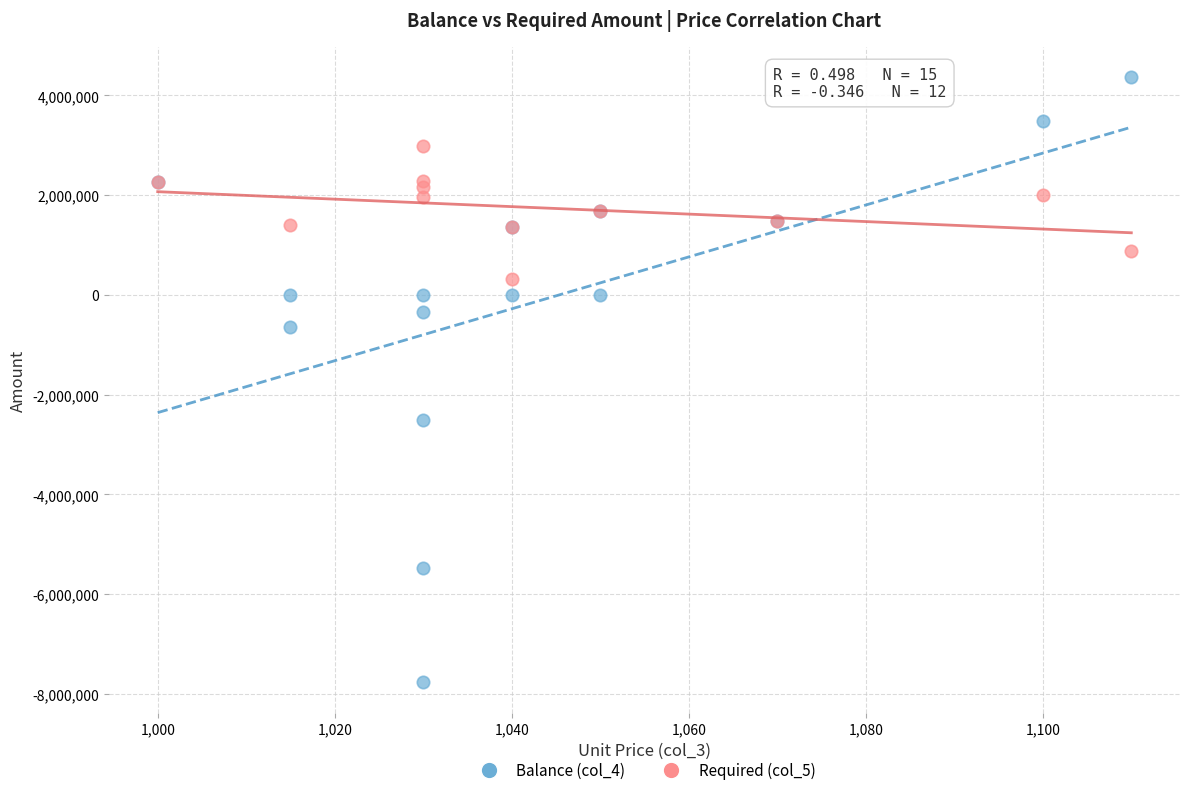

Which series contains the lowest Y value?

Balance (col_4)